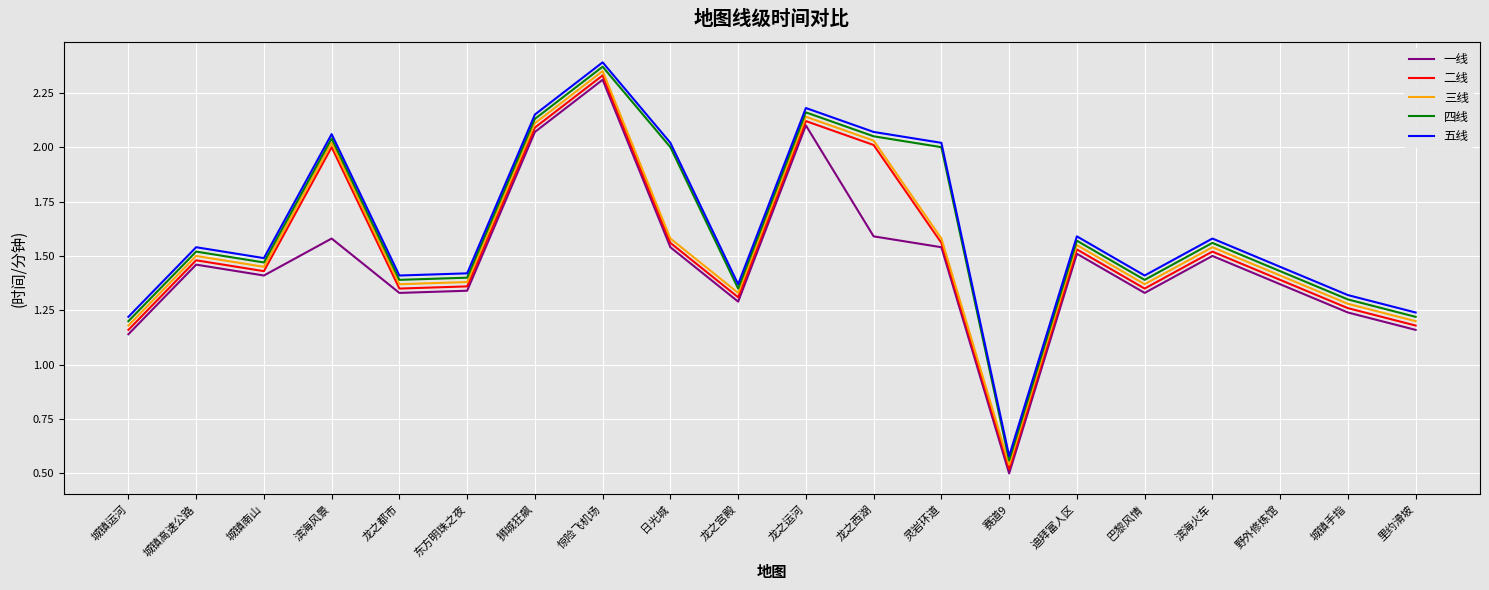

What position from the left is 灵岩环道?

13